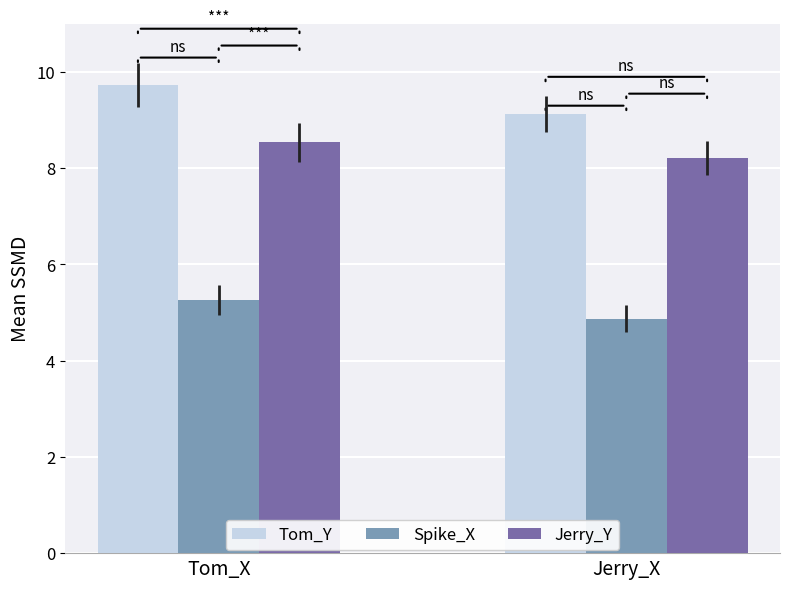

What is the difference between the Tom_Y values at Jerry_X and Tom_X?

0.6